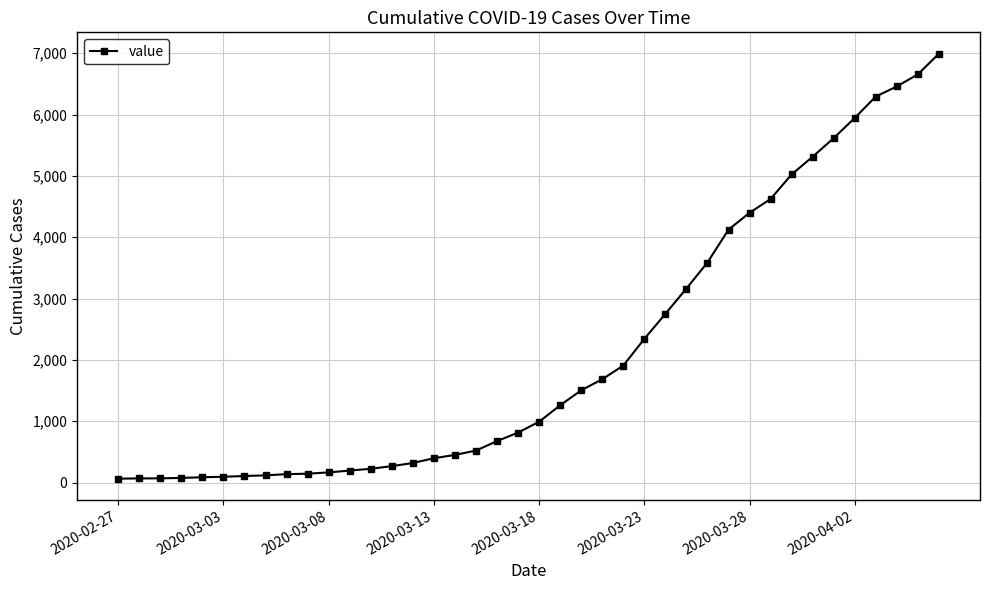

How many values are below 992?

20